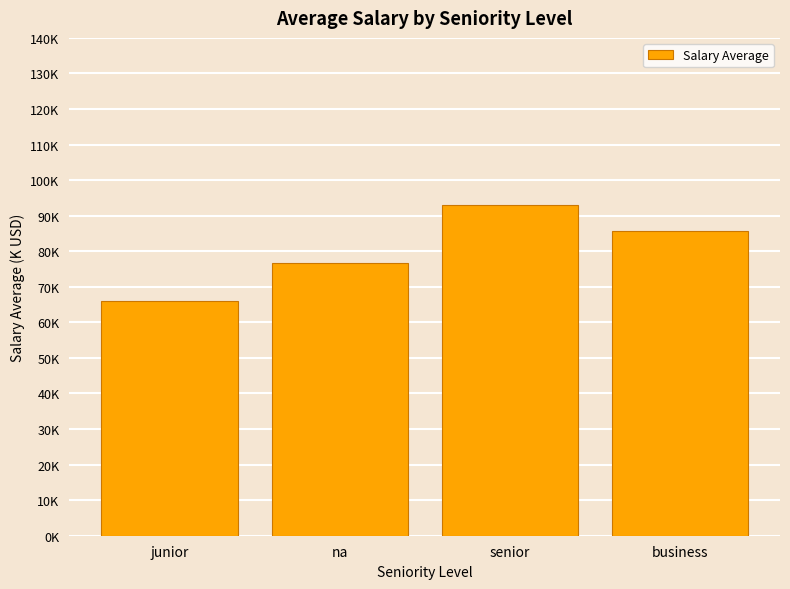

Are the bars grouped side by side (vs. stacked)?

No